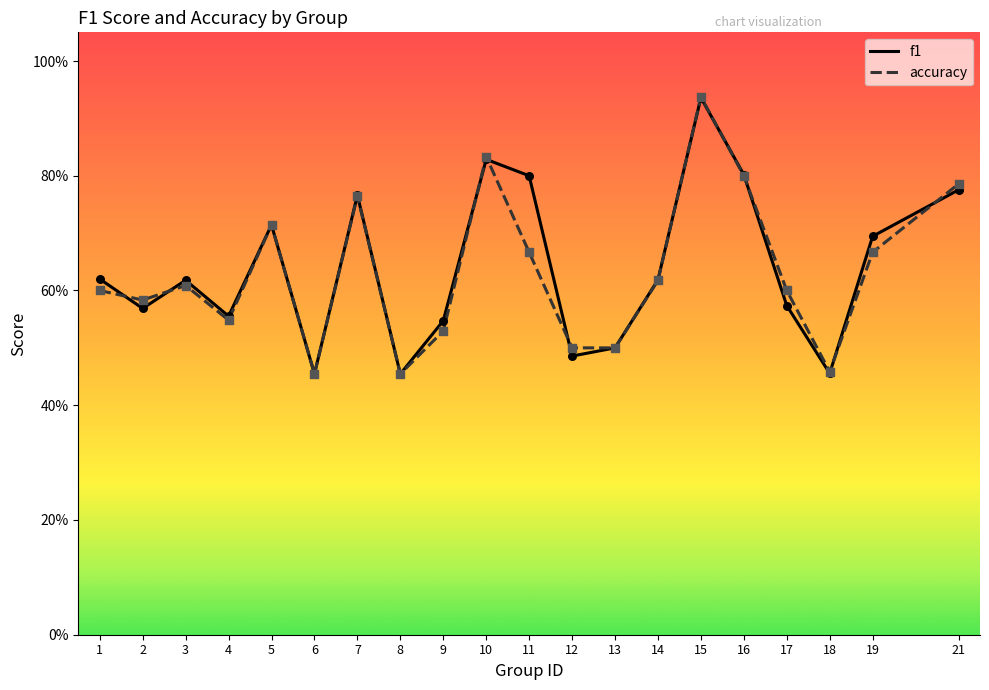

At which category is the sum across all series the highest?

15